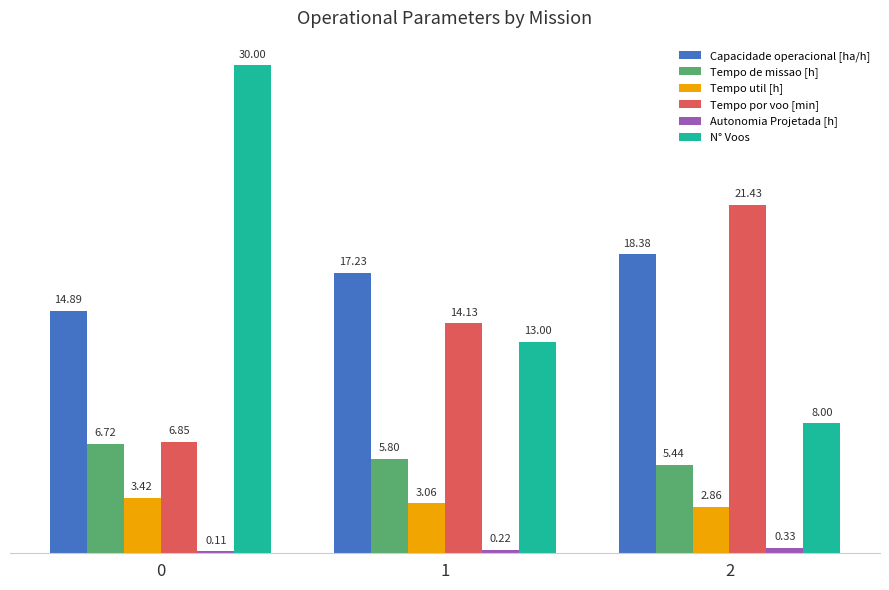

What is the total value across all series at 2?

56.4